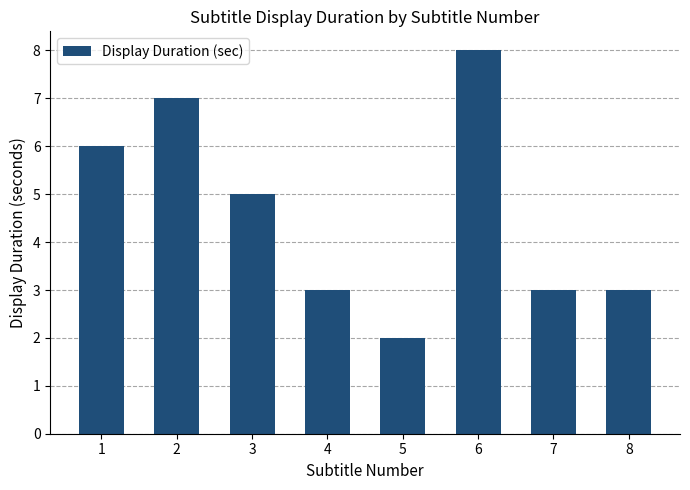

The chart shows a value of 3 at 7. True or false?

True